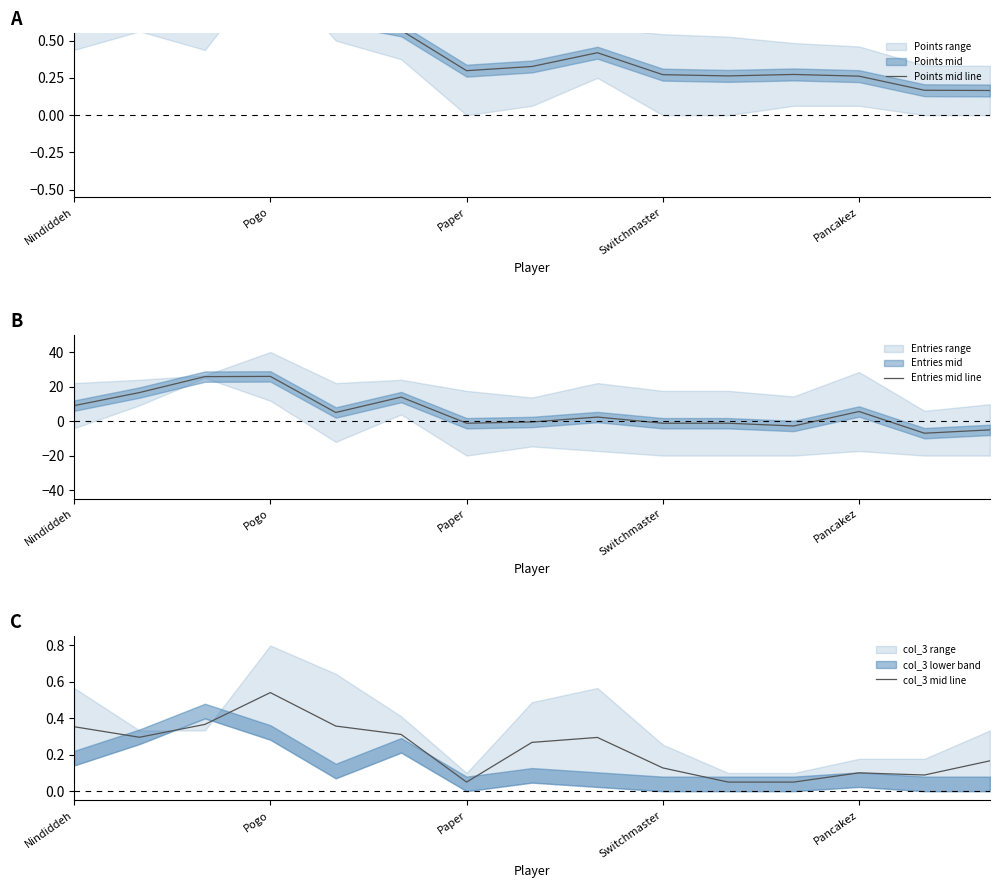

Is it true that Points mid line equals 0.4 at 11?

False